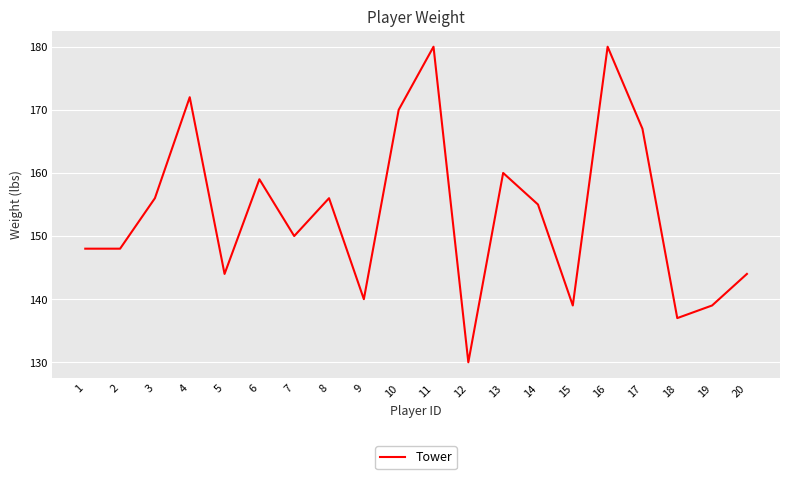

How many lines are shown in the chart?

1